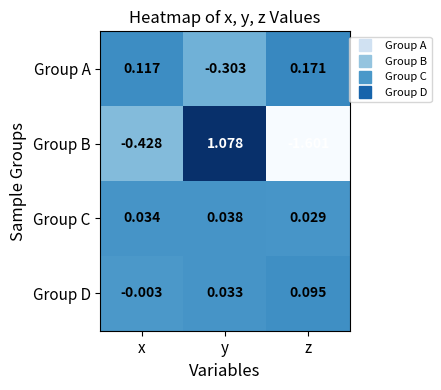

Which series changed the most between y and z?

Group B